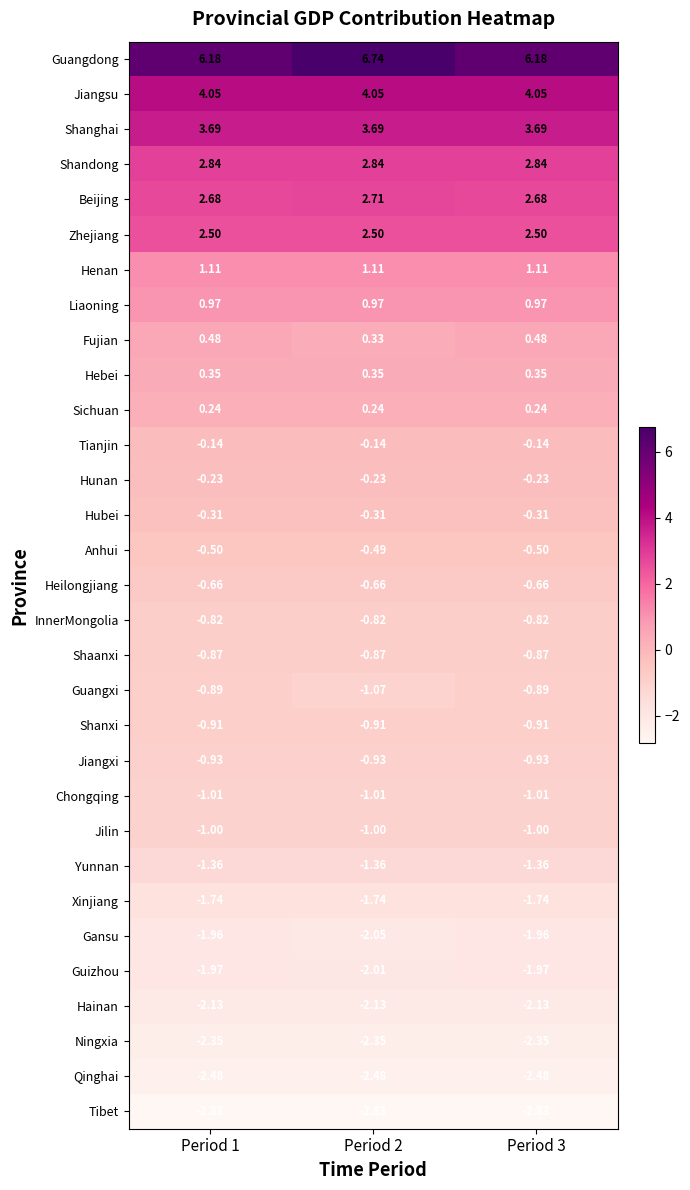

Which series has the largest range (max minus min)?

Guangdong